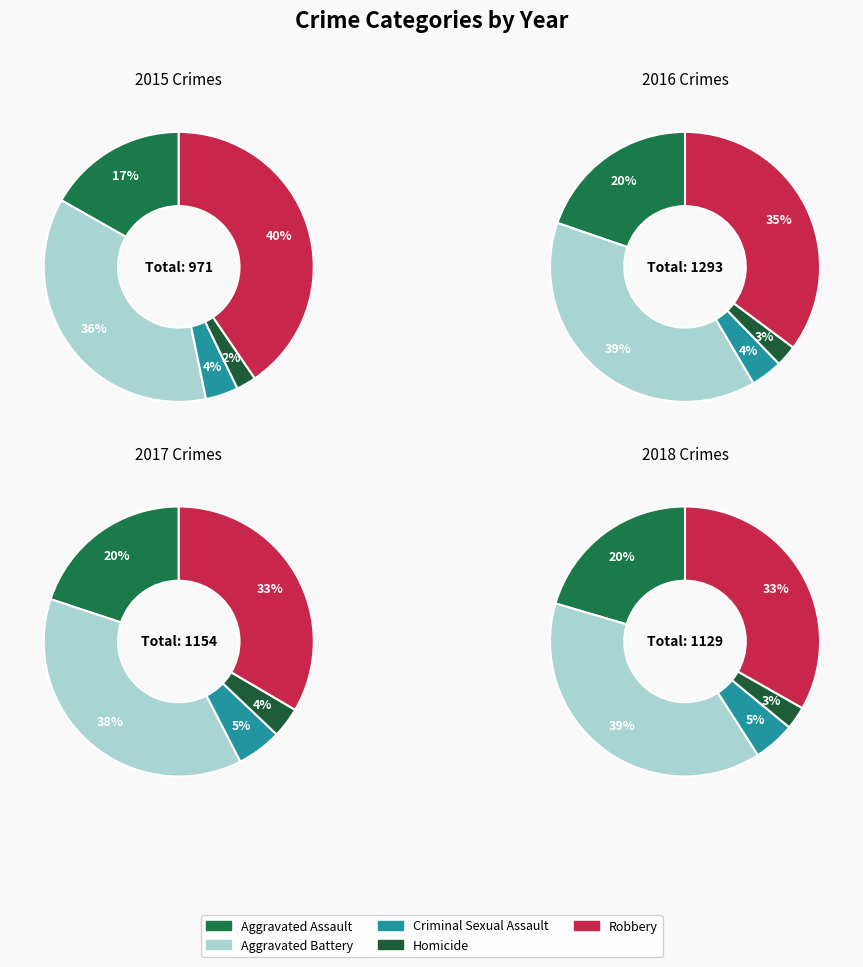

To the nearest percent, what portion does Aggravated Battery represent?

38%